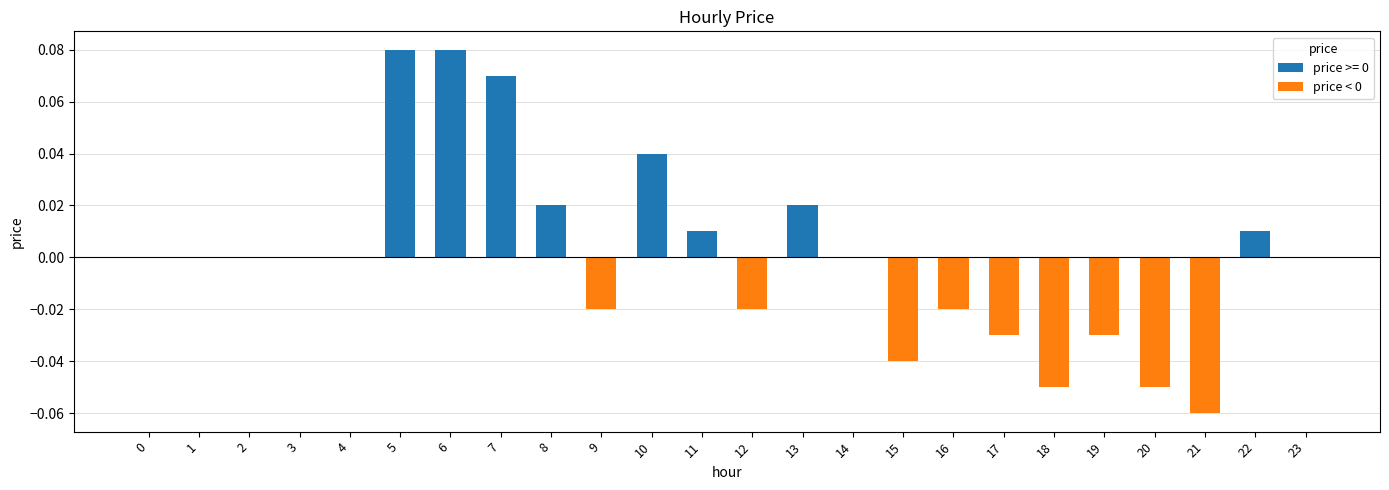

Between 13 and 21, which is larger?

13